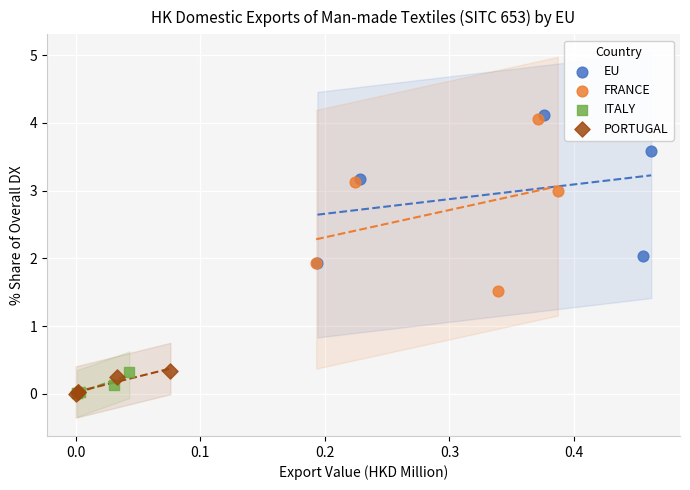

Which series has the widest spread of Y values?

FRANCE